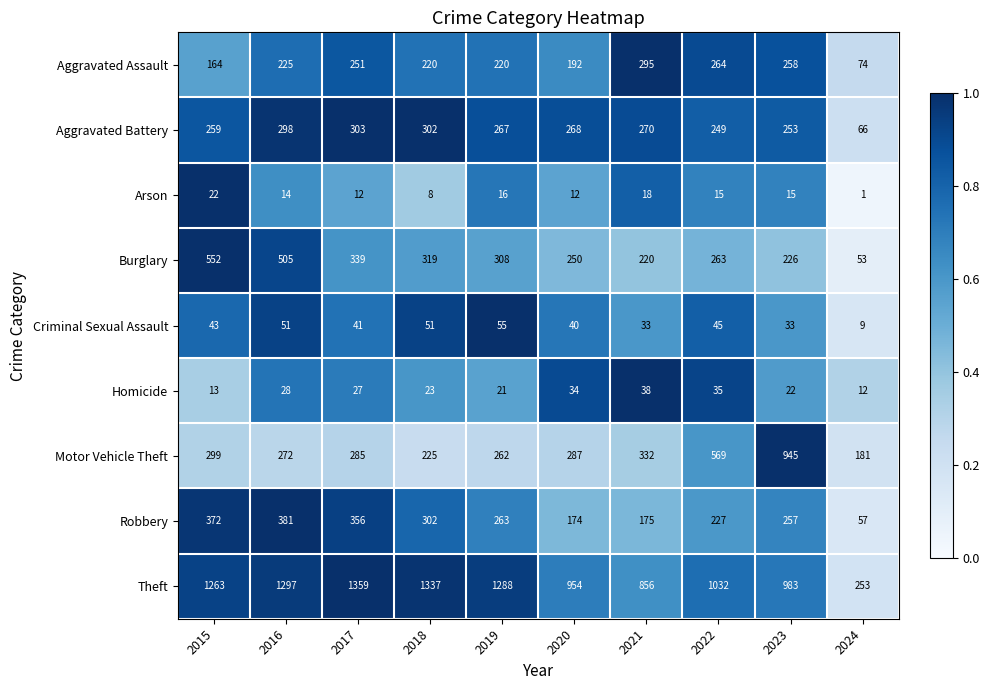

At which category is the sum across all series the highest?

2016